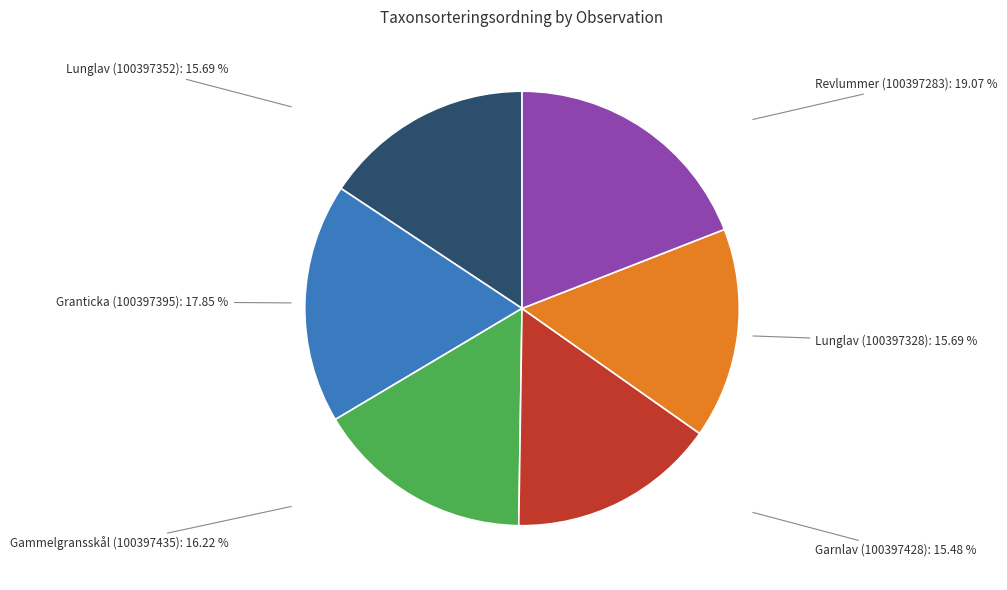

Do Revlummer (100397283): 19.07 % and Lunglav (100397328): 15.69 % together represent more than half of the pie?

No